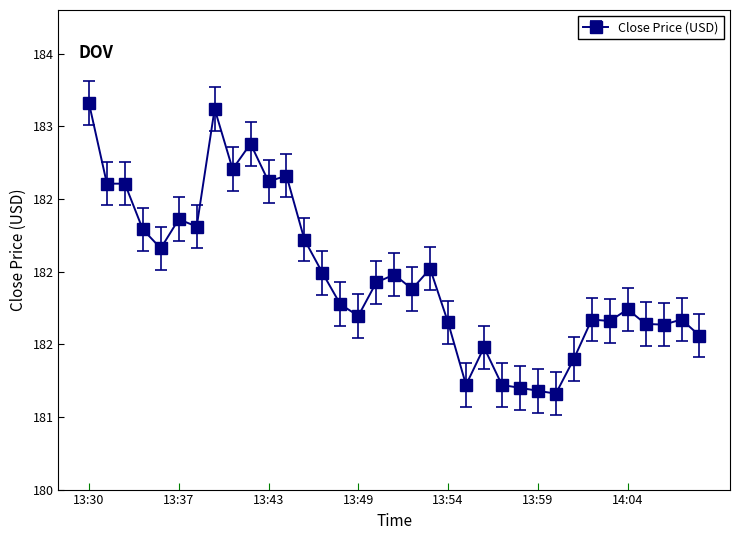

Reading left to right, what are all the values shown in this chart?

183.2	182.6	182.6	182.3	182.2	182.4	182.3	183.1	182.7	182.9	182.6	182.7	182.2	182.0	181.8	181.7	181.9	182.0	181.9	182.0	181.6	181.2	181.5	181.2	181.2	181.2	181.2	181.4	181.7	181.7	181.7	181.6	181.6	181.7	181.6